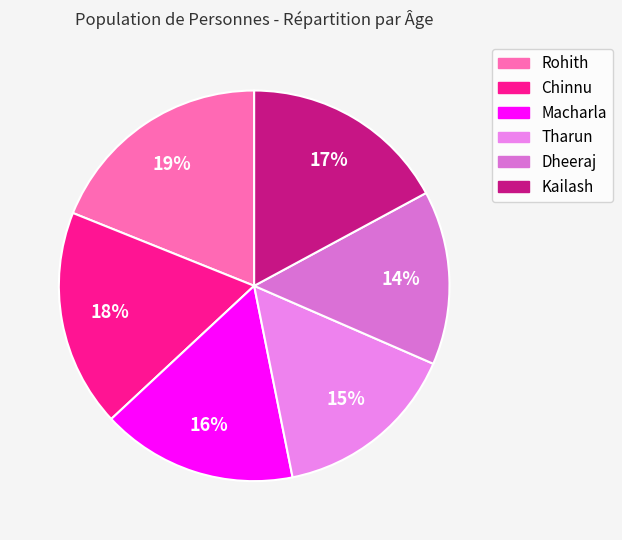

What portion of the pie excludes Dheeraj?

85.6%